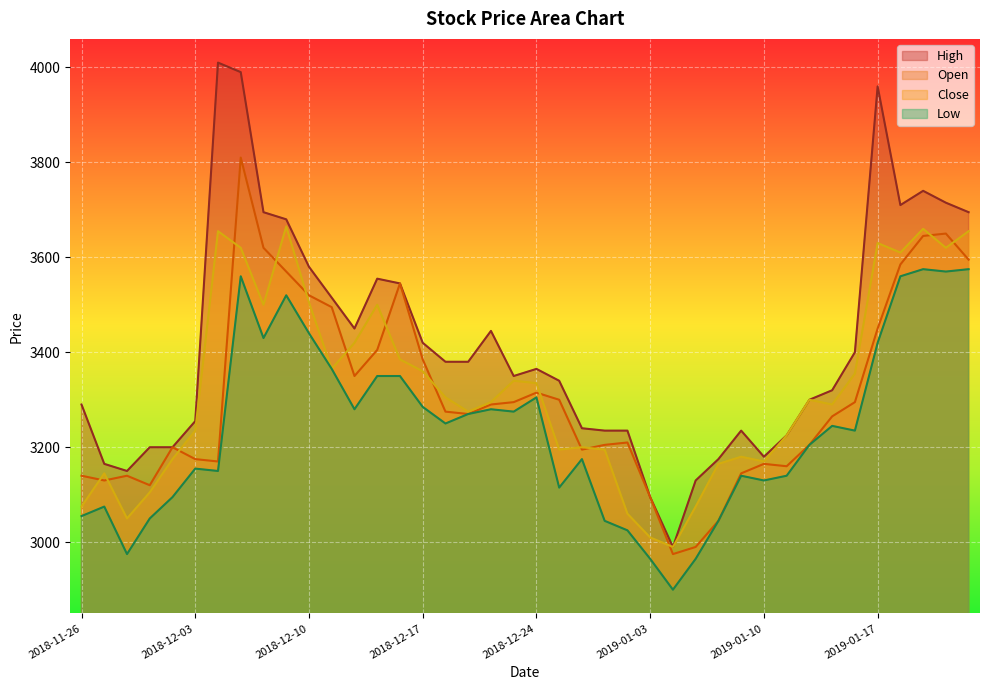

Is it true that High equals 4961 at 2019-01-02?

False